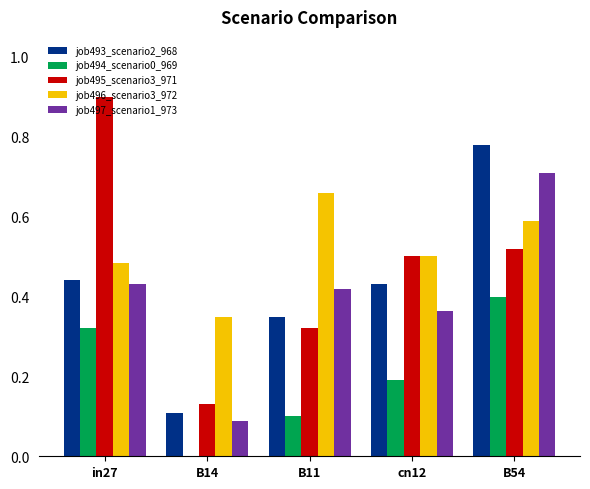

Count the job497_scenario1_973 values in the range 0 to 1.

5